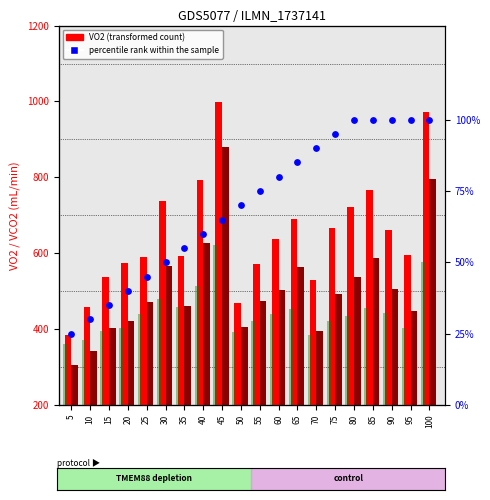

Which series contains the highest Y value?

VO2